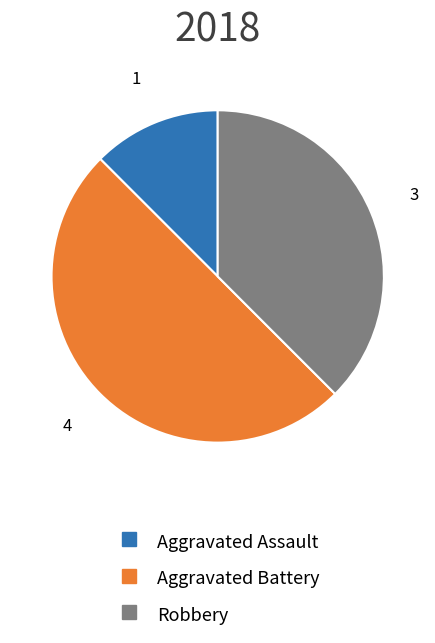

Combined, do Aggravated Battery and Aggravated Assault account for over 50%?

Yes